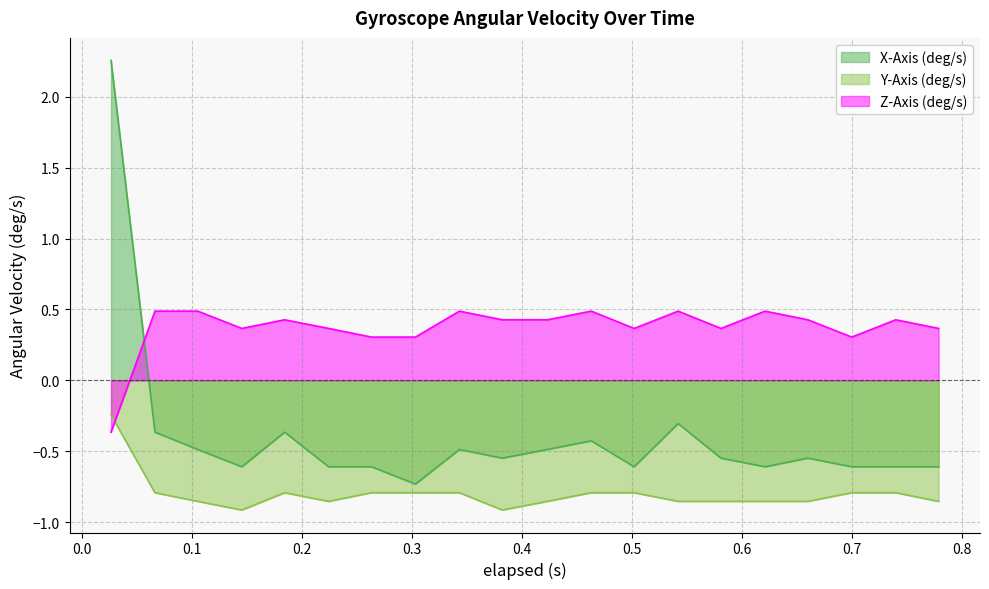

The value of Y-Axis (deg/s) at 0.423 is -1.2. True or false?

False